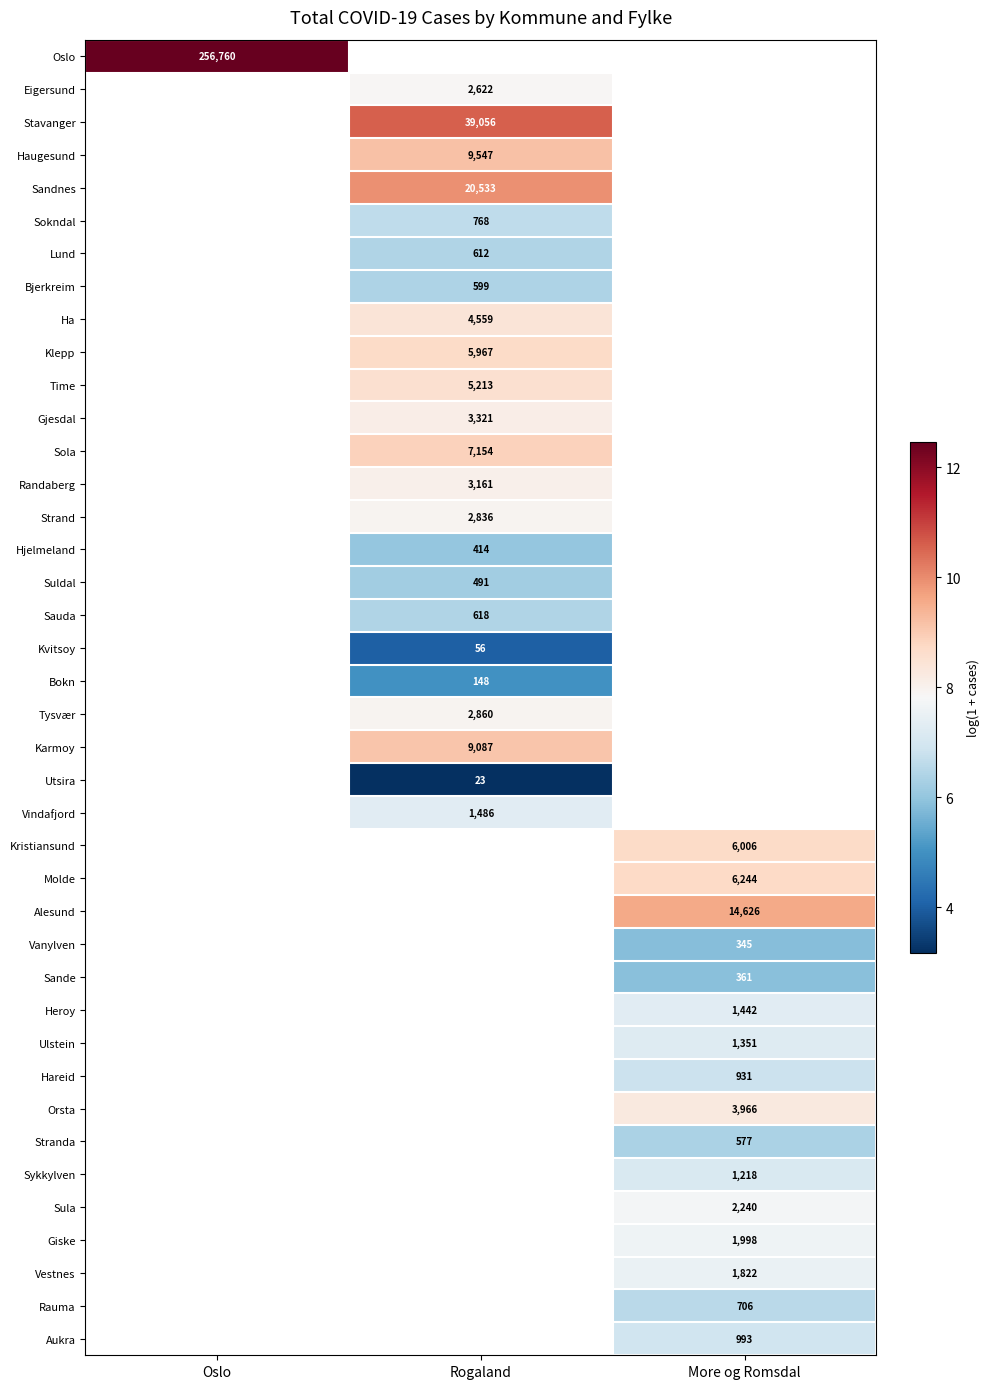

How many values in the Sola series exceed 8?

1